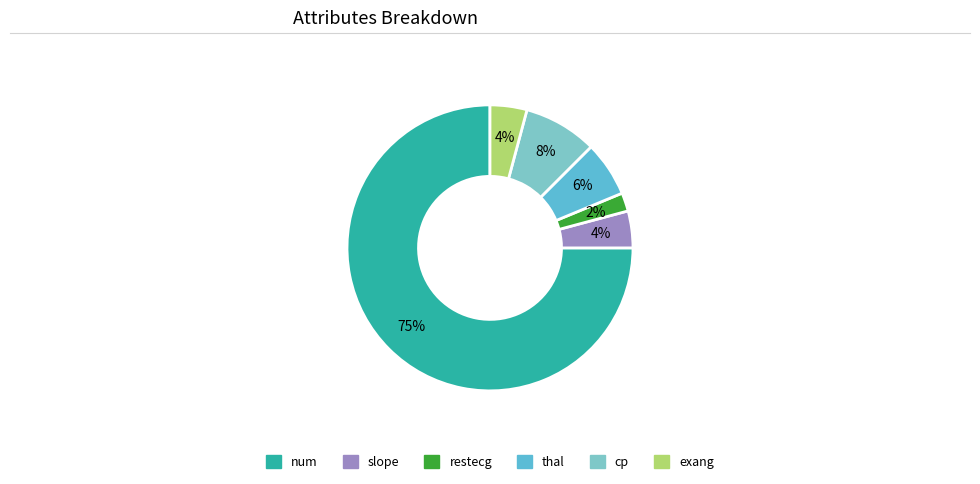

How many segments does this pie chart have?

6